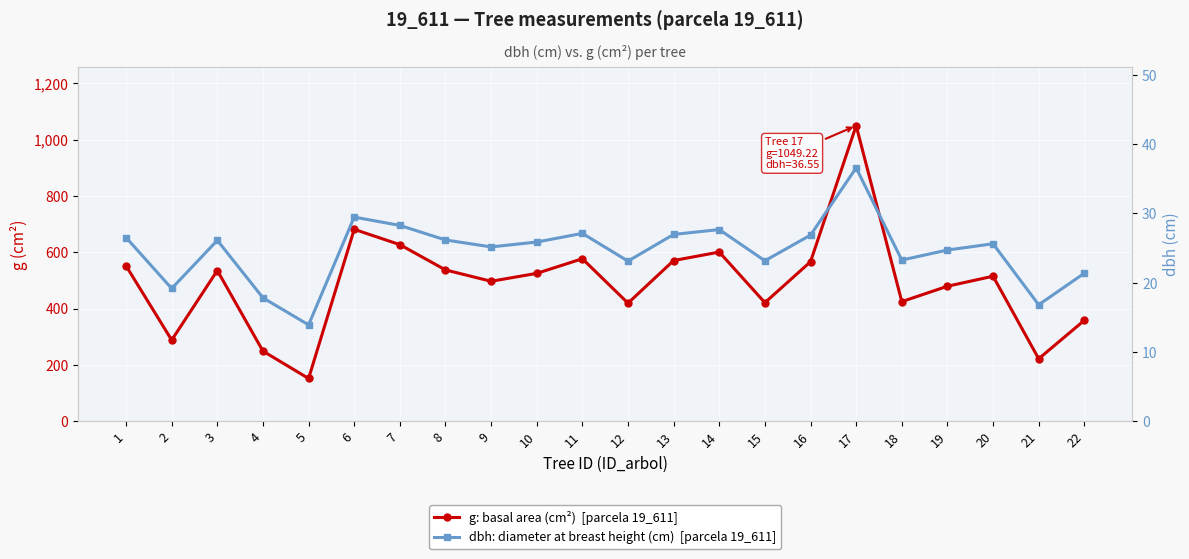

What is the difference between the second highest and second lowest values in the g: basal area (cm²) series?

459.5